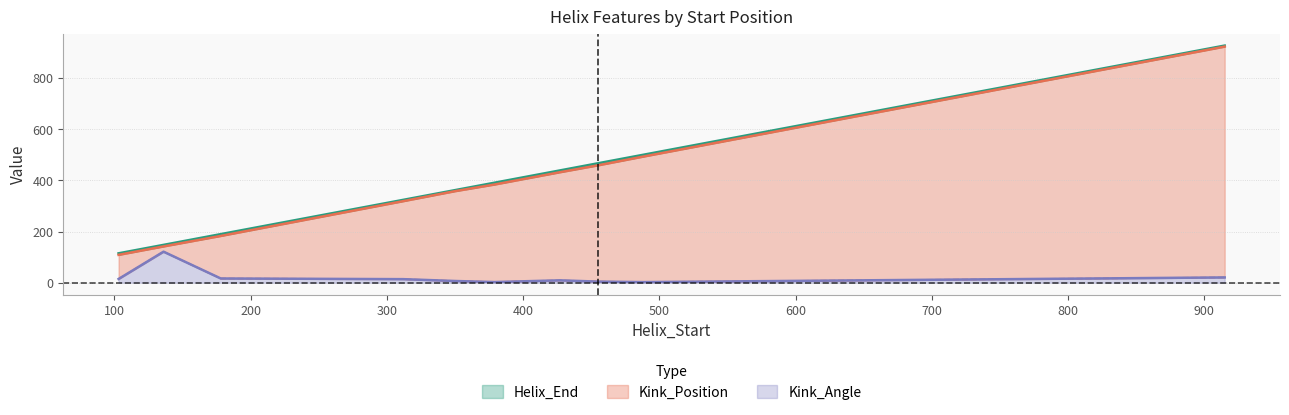

True or false: Kink_Angle and Kink_Position intersect in this chart.

False